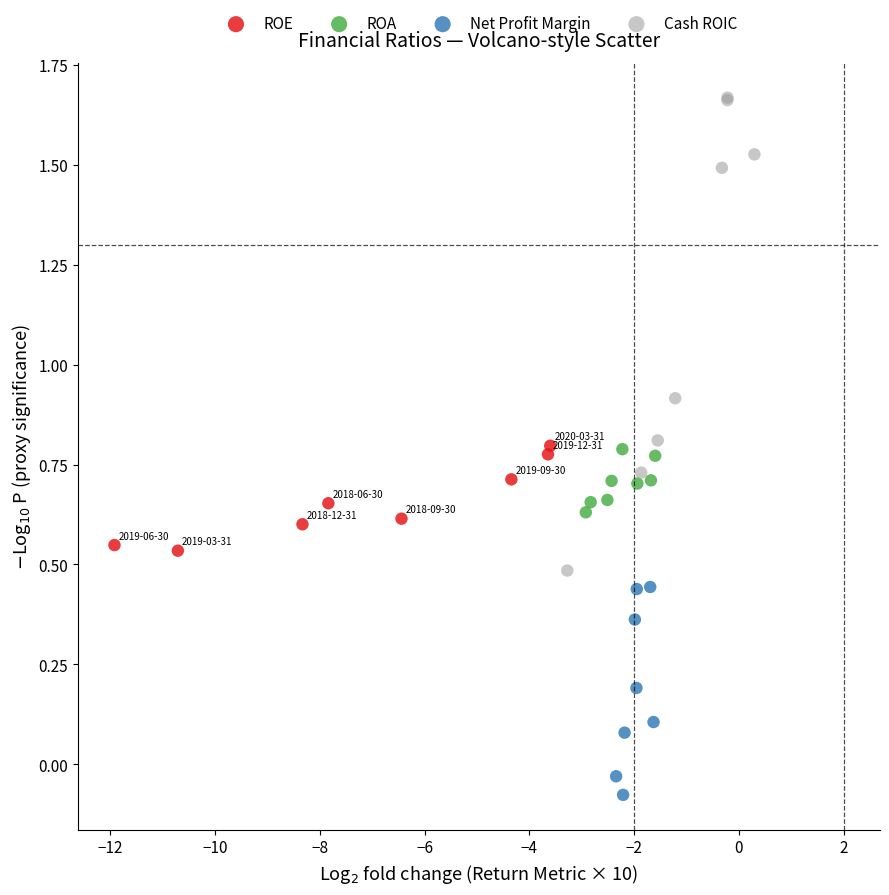

Which series contains the lowest Y value?

Net Profit Margin